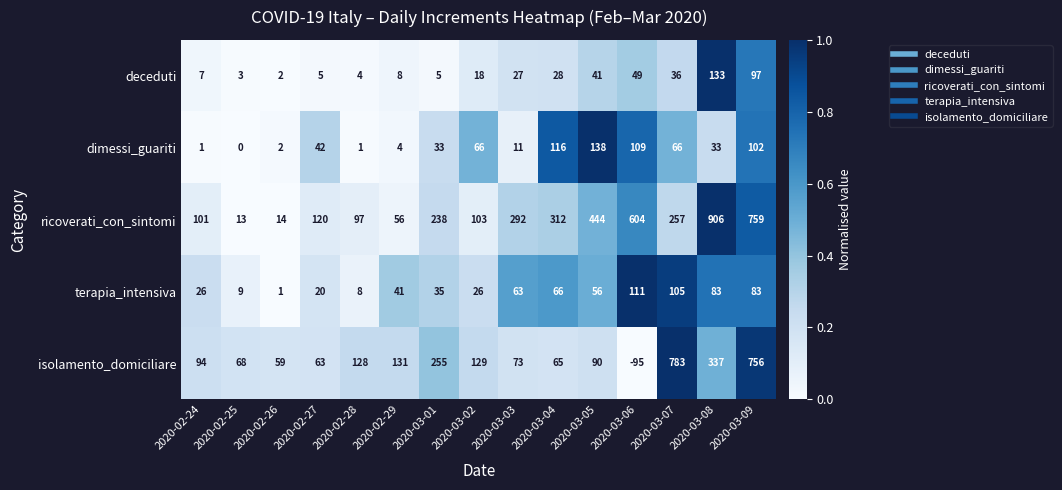

What is the difference between the highest and lowest values at 2020-03-03?

281